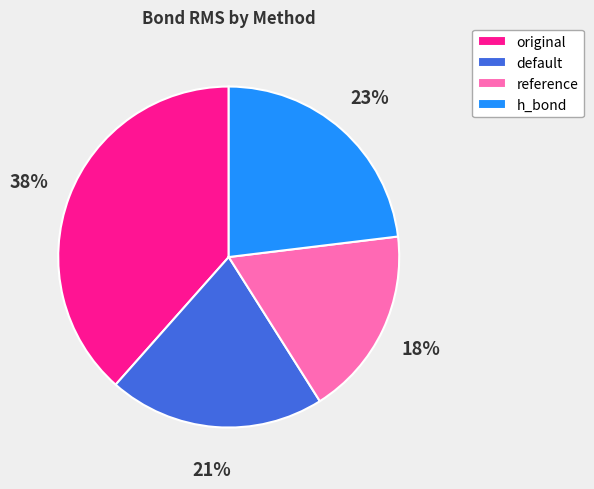

Between default and h_bond, which is larger?

h_bond